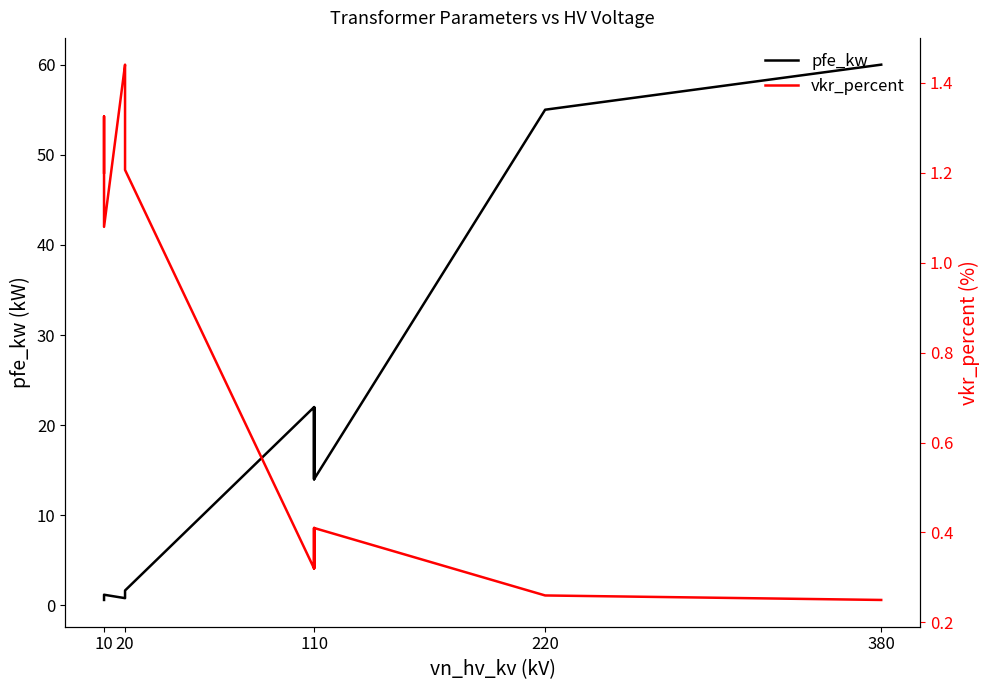

True or false: pfe_kw has more than 1 interior local peaks.

True